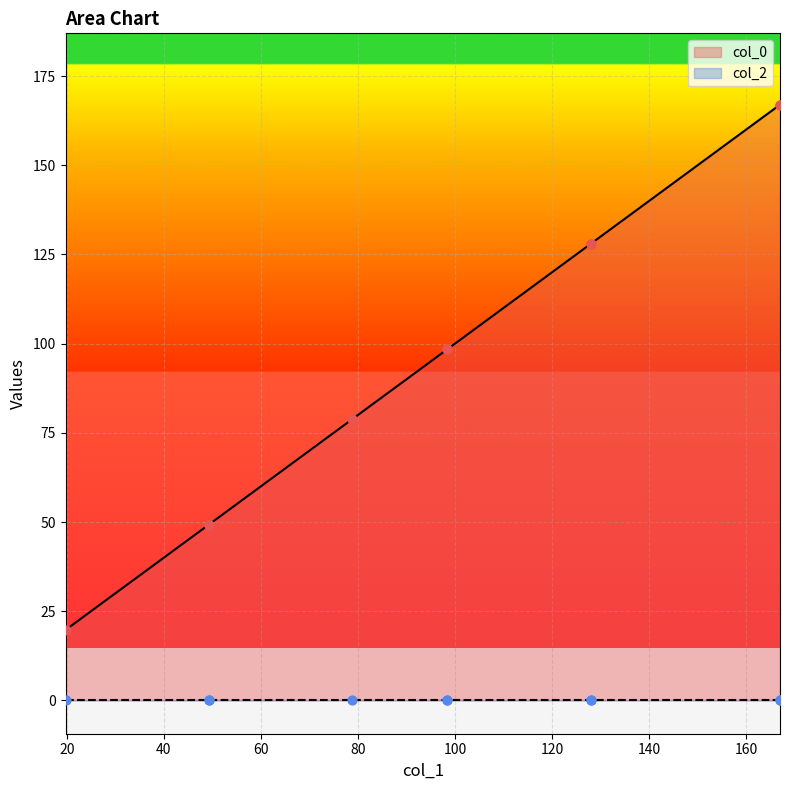

What is the change in value from 98.44041935423948 to 128.0024441309332?

+29.6